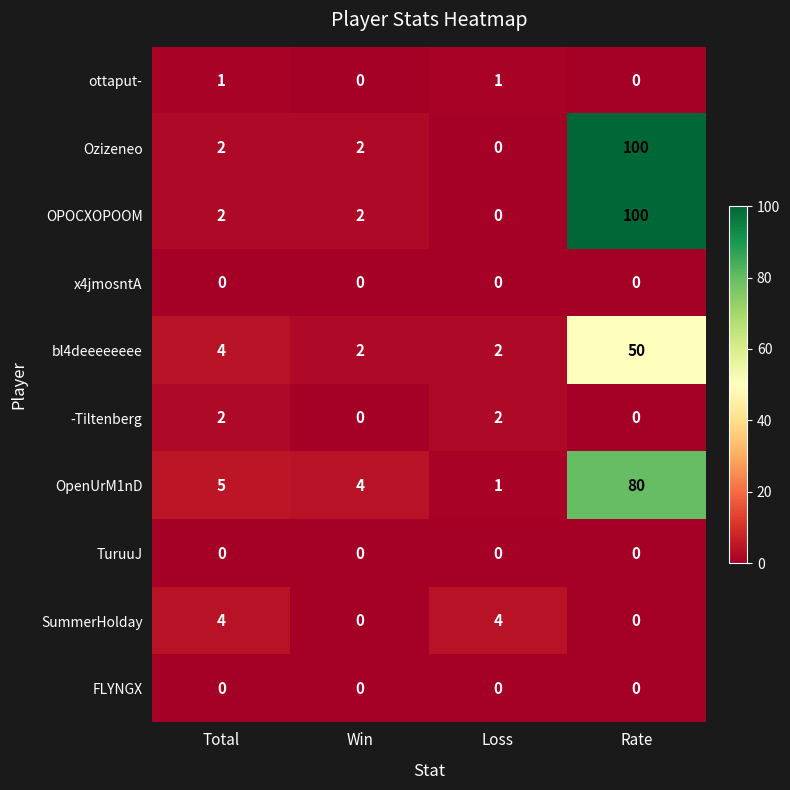

What is the highest value of the OPOCXOPOOM series?

100